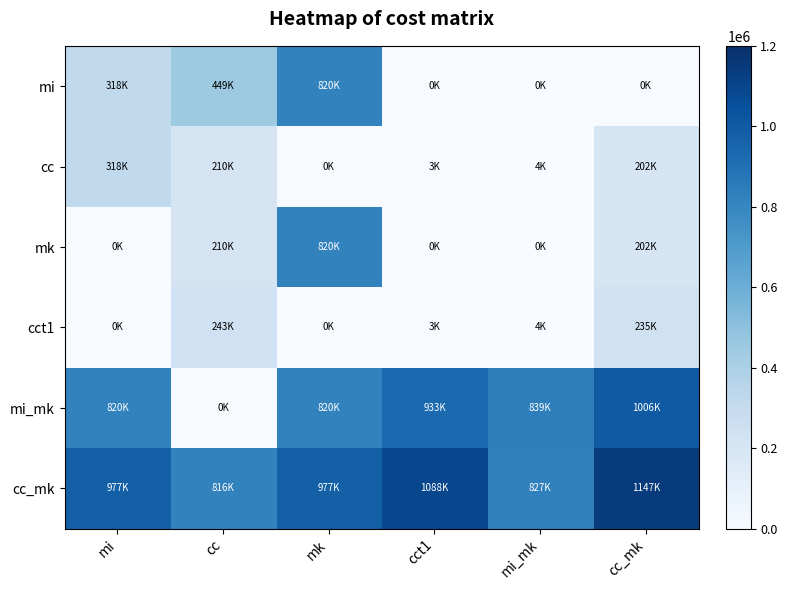

At which category is the sum across all series the highest?

mk